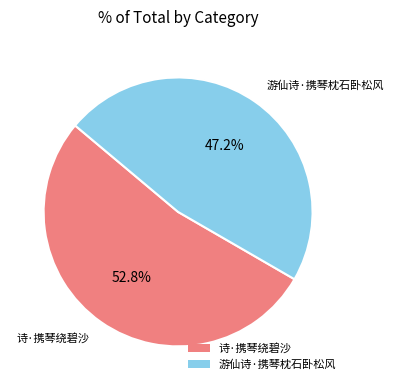

What is the largest slice in the pie chart?

诗·携琴绕碧沙